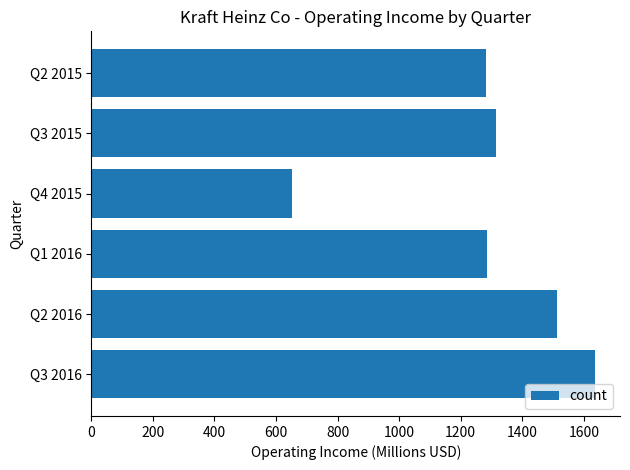

What is the difference between the maximum and second lowest values?

354